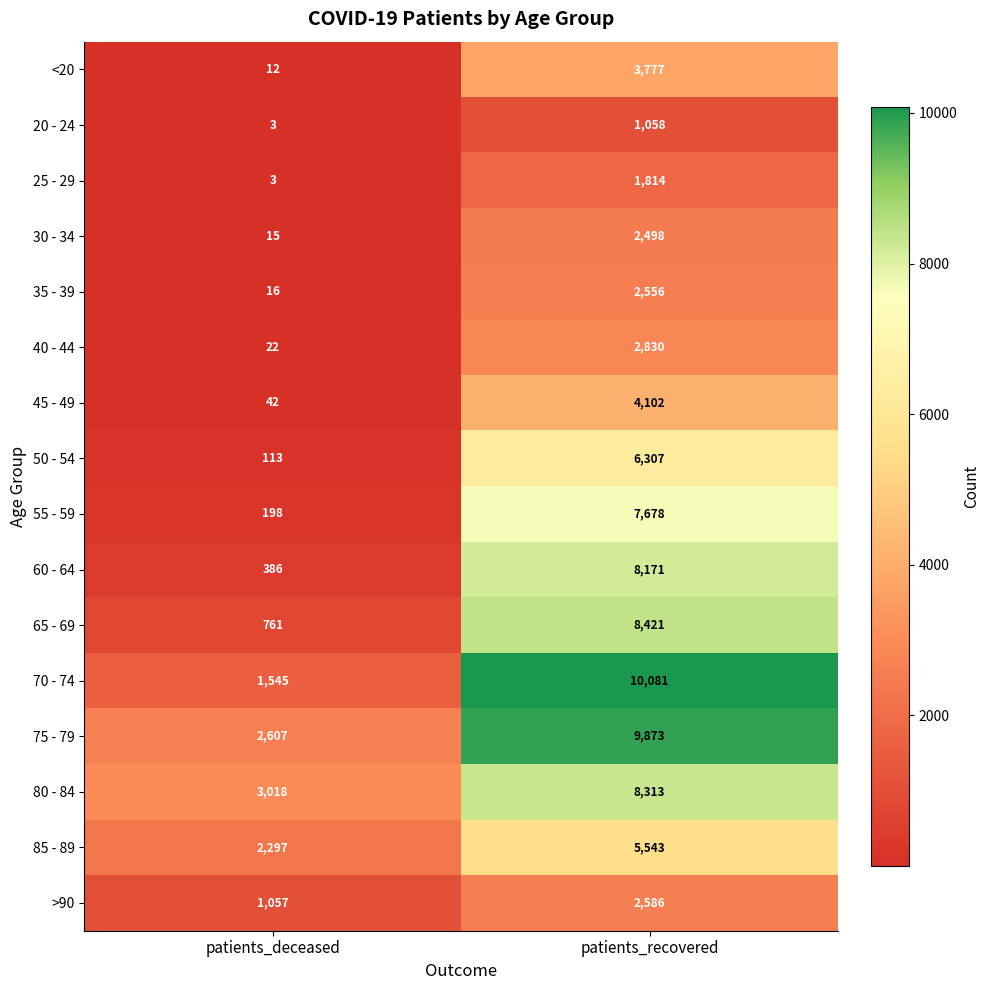

How many series are shown in this chart?

16